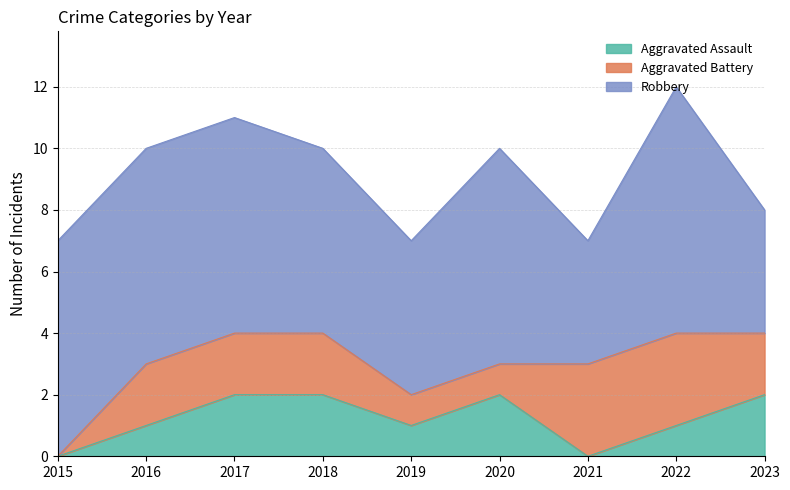

List the series in order of their peak value, lowest first.

Aggravated Assault, Aggravated Battery, Robbery